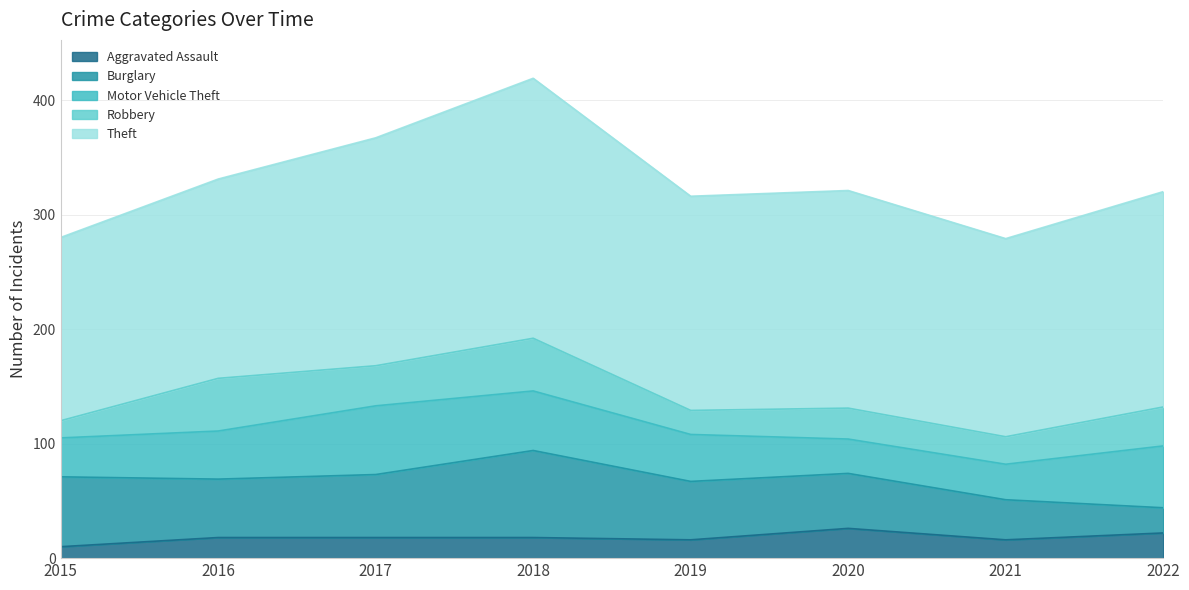

Does the chart display data point markers on the line(s)?

No